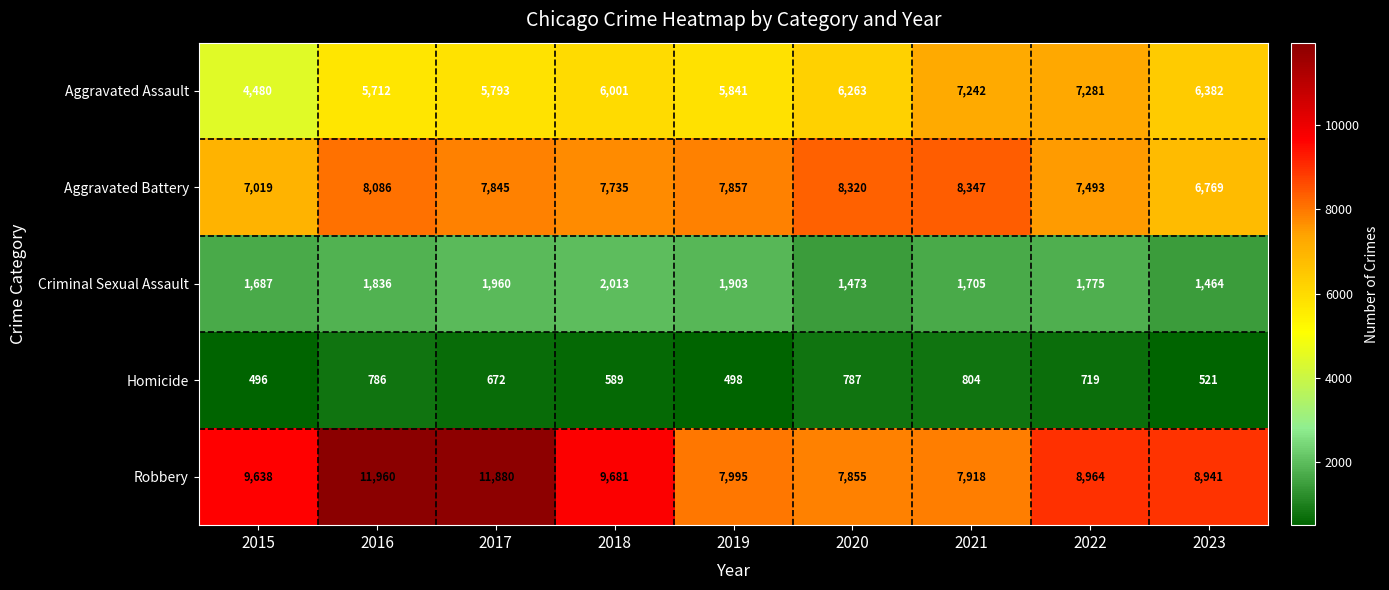

List the labels in order of Aggravated Assault value, largest first.

2022, 2021, 2023, 2020, 2018, 2019, 2017, 2016, 2015